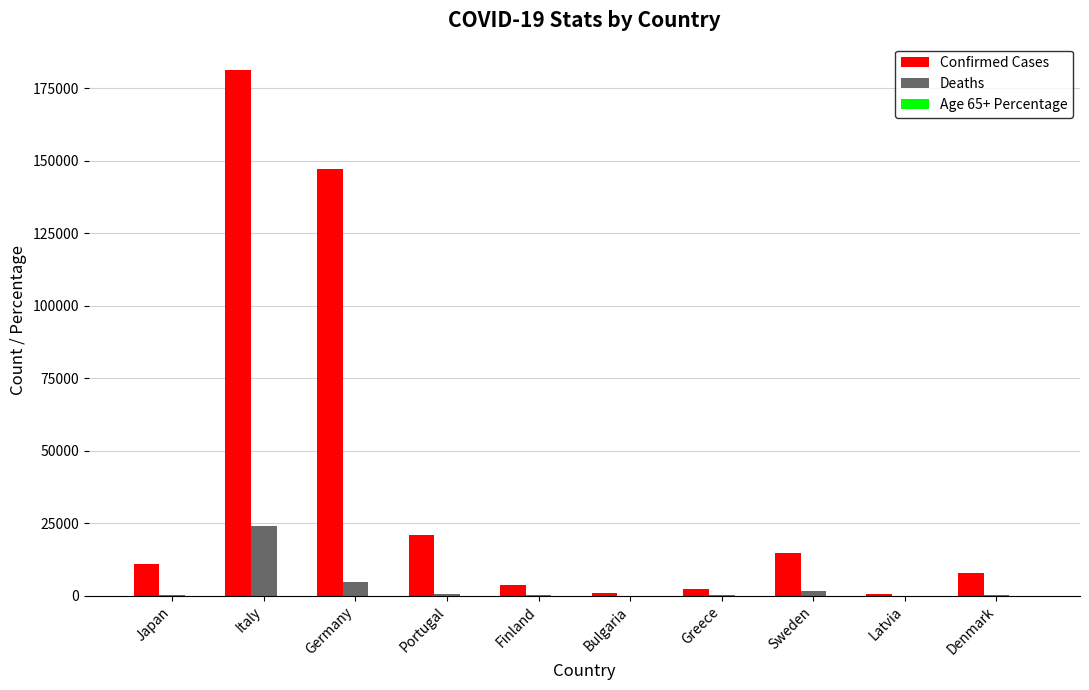

How many categories are shown in the chart?

10